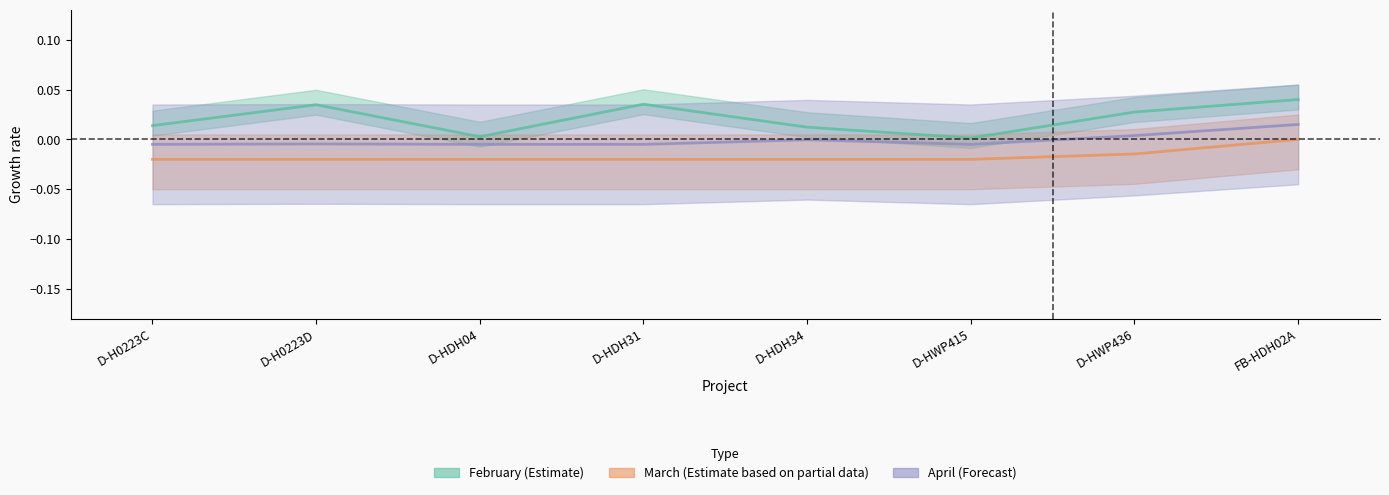

What is the label of the 4th point from the right?

D-HDH34